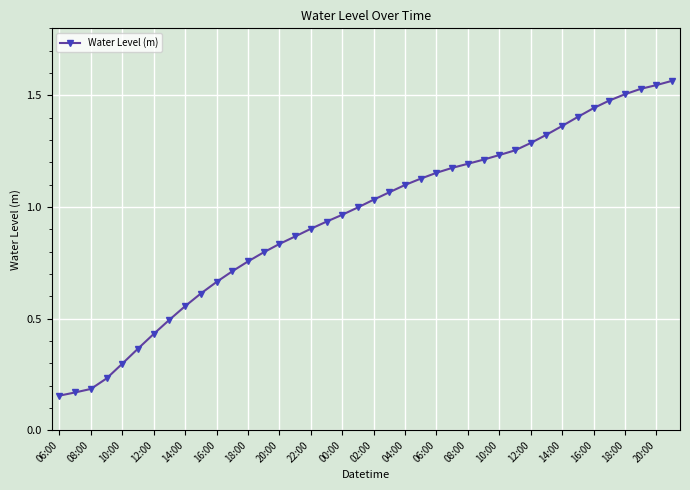

What is the sum of all values?

37.9